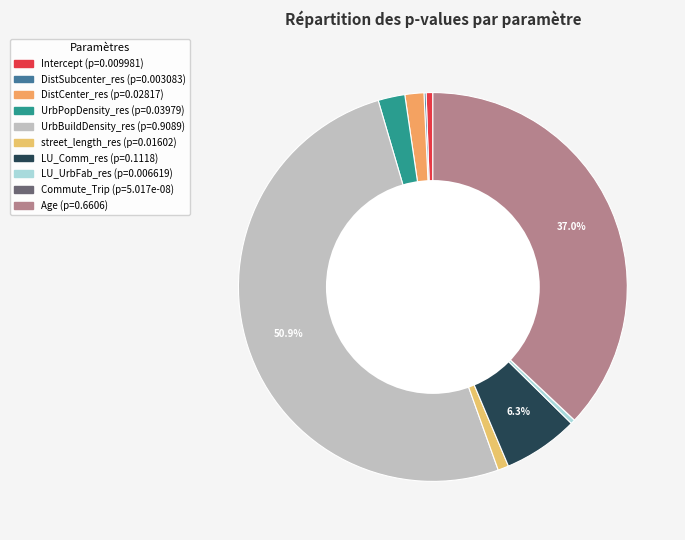

How many slices are in this pie chart?

10